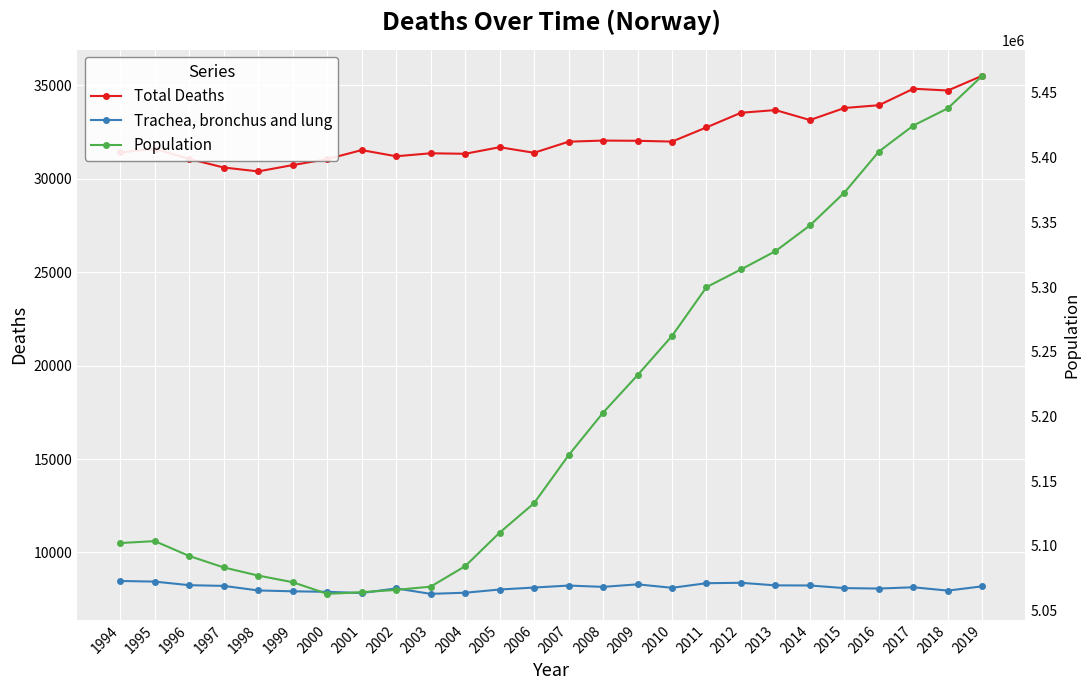

Count the number of categories in the chart.

26